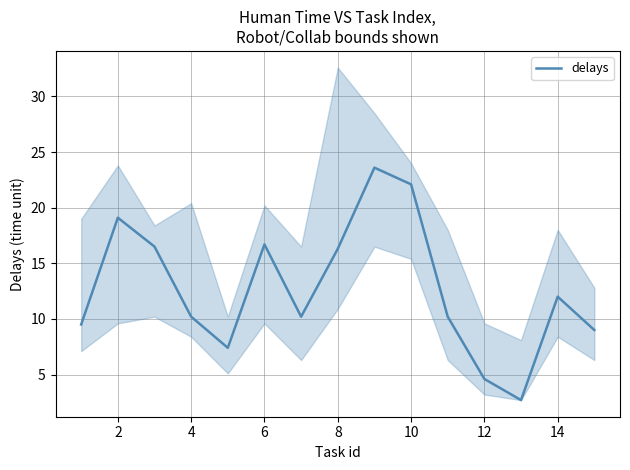

True or false: delays has a value of 18.0 at 4.

False